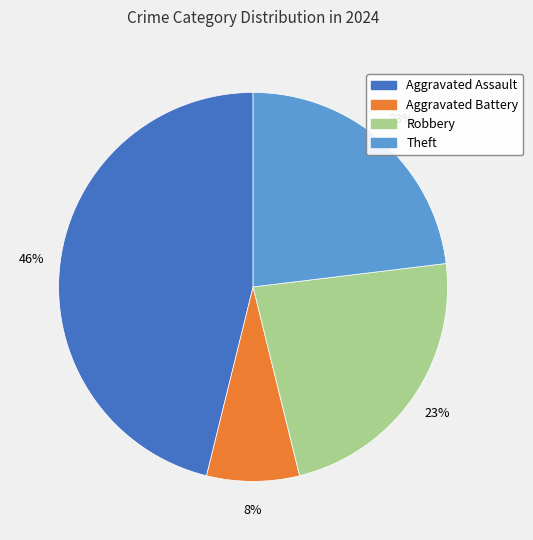

Approximately how many times larger is the value at Aggravated Assault compared to Theft?

2.0